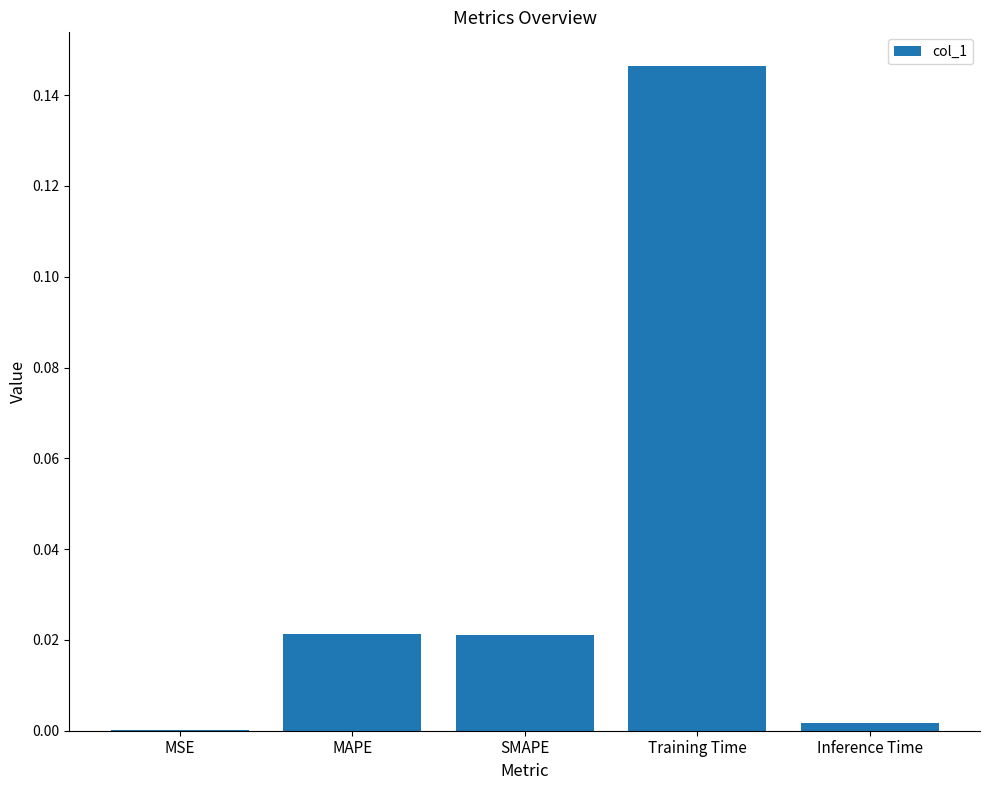

At which label is the value closest to 0?

MSE